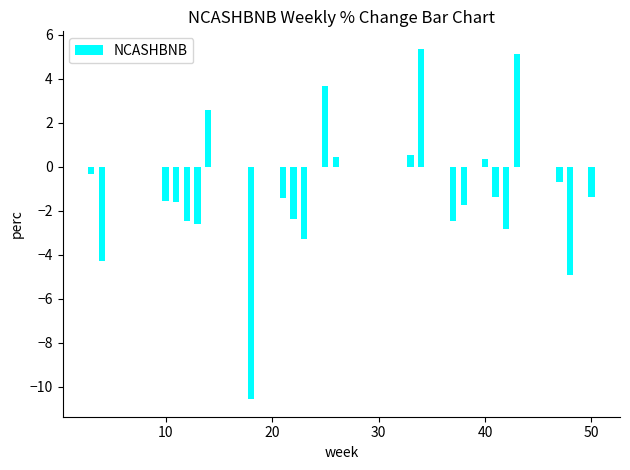

What is the value of the 5th bar from the left?

-2.5